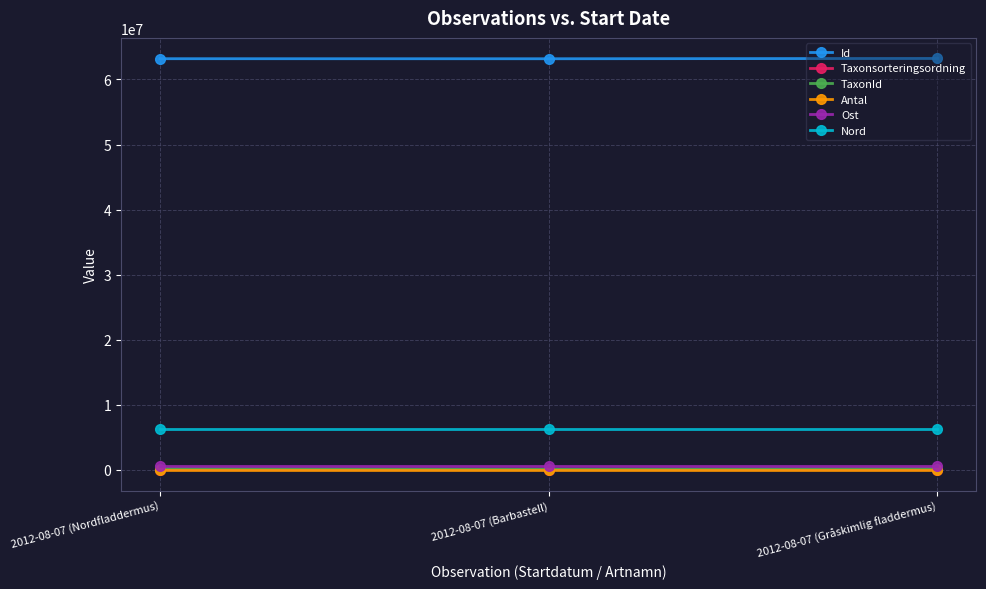

What is the maximum value for Id?

63225830.0